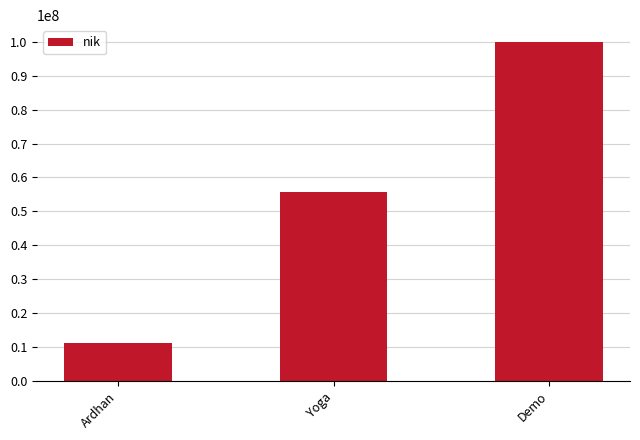

Count the number of categories in the chart.

3